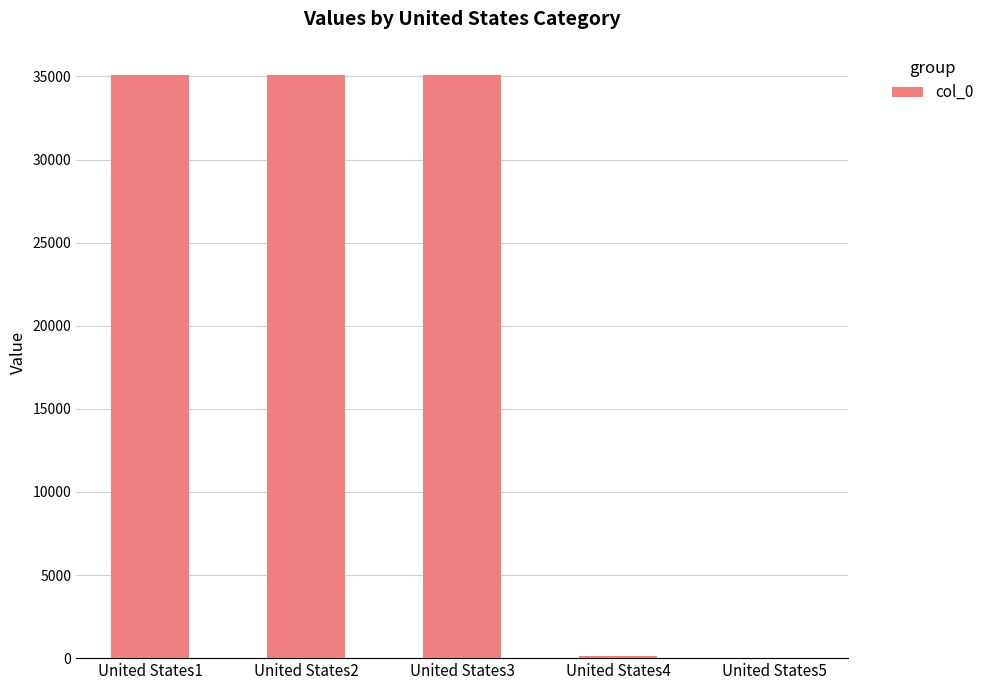

Are the bars grouped side by side (vs. stacked)?

No